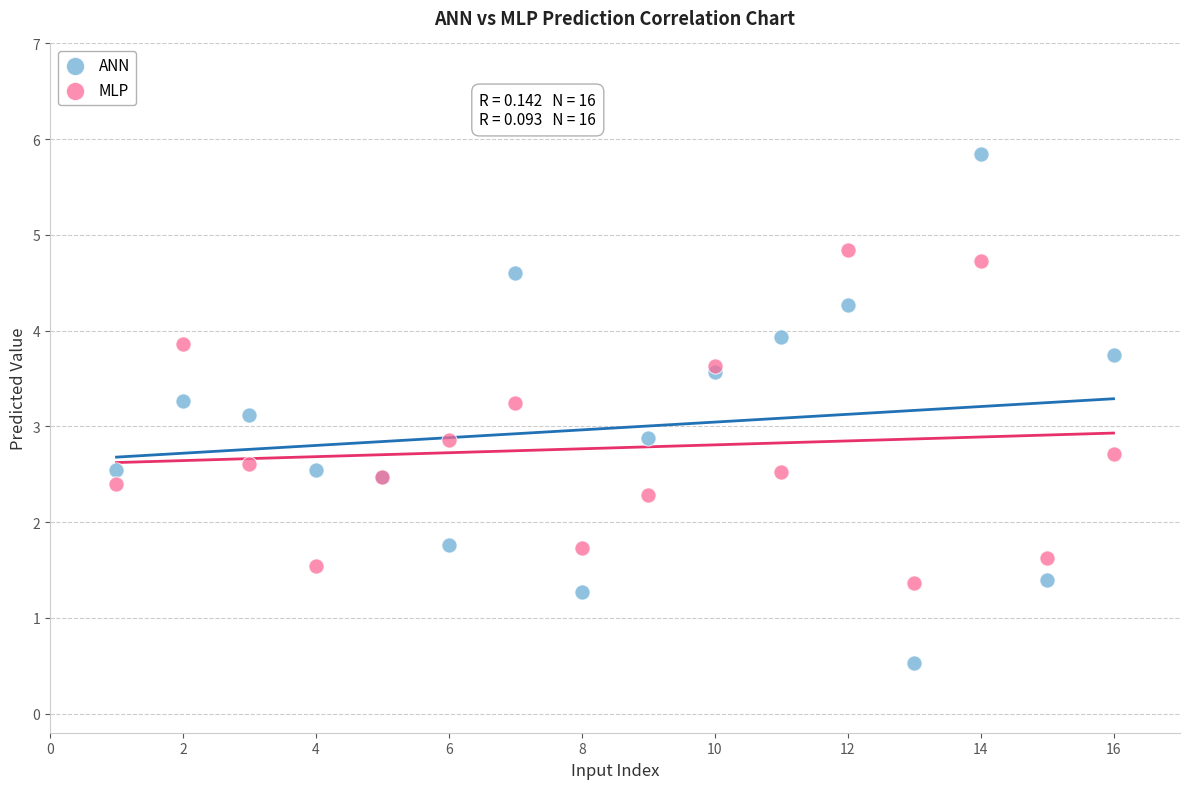

Which series reaches the minimum Y coordinate?

ANN